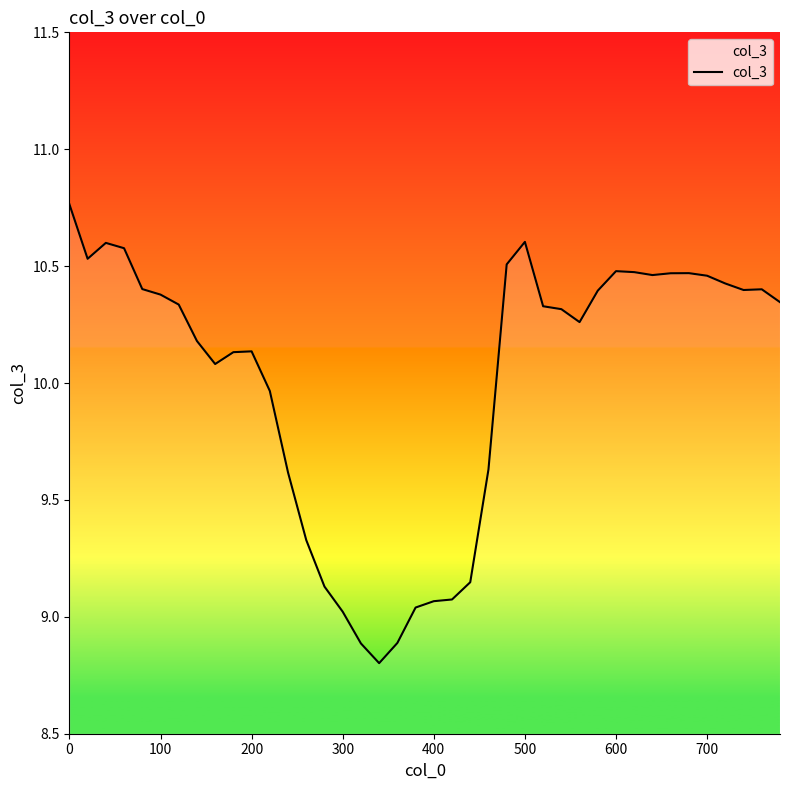

What is the difference between the maximum and minimum values?

2.0